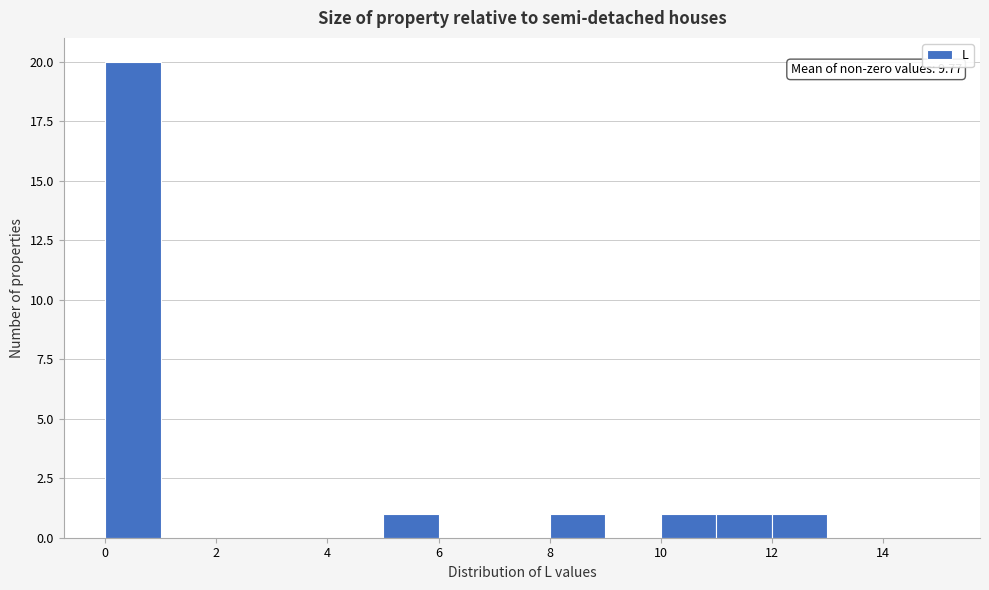

Over which range of the x-axis is the bar tallest?

0 to 1